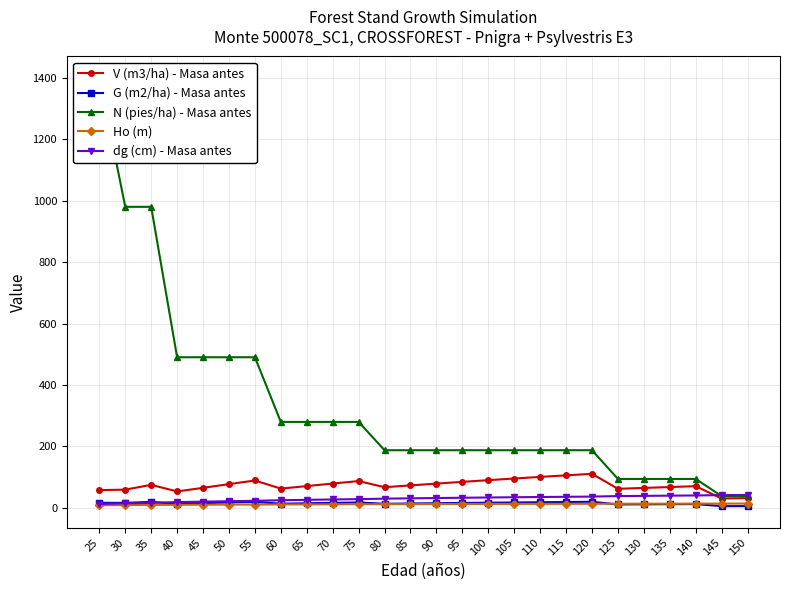

What is the minimum value for V (m3/ha) - Masa antes?

29.8